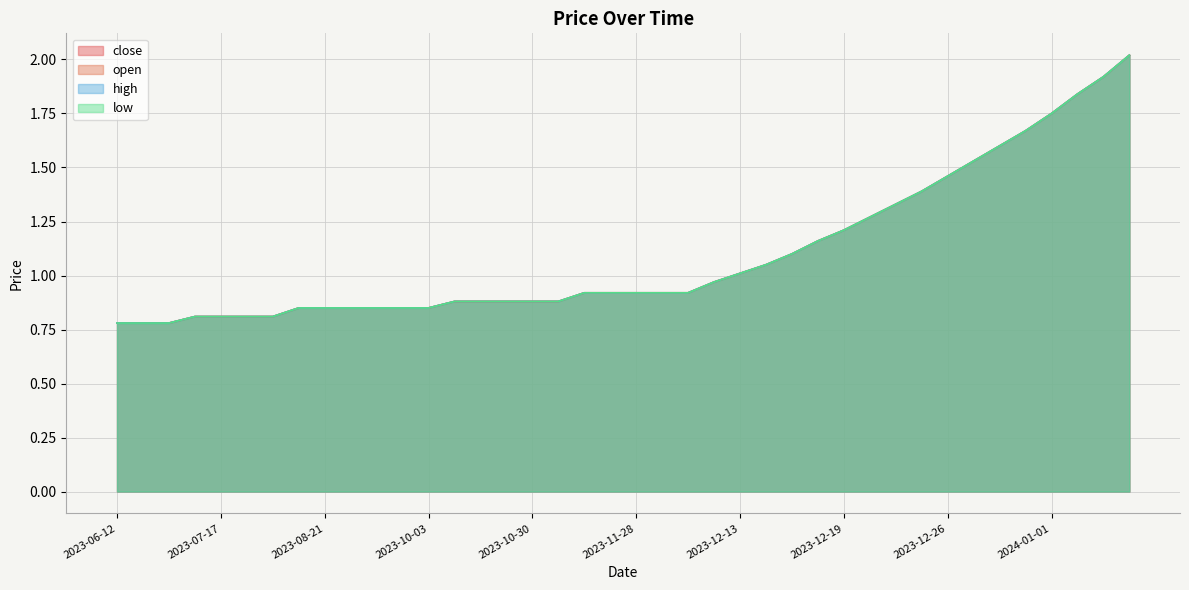

Count the number of categories in the chart.

40